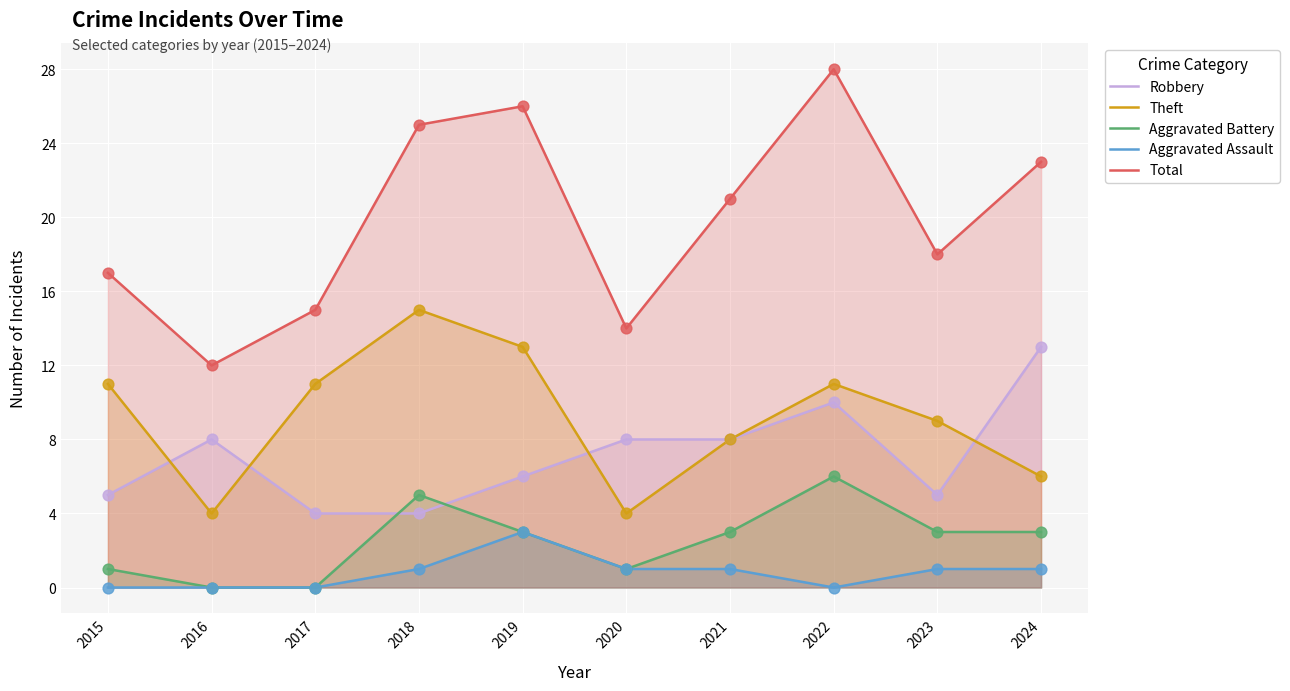

What is the total value across all series at 2023?

36